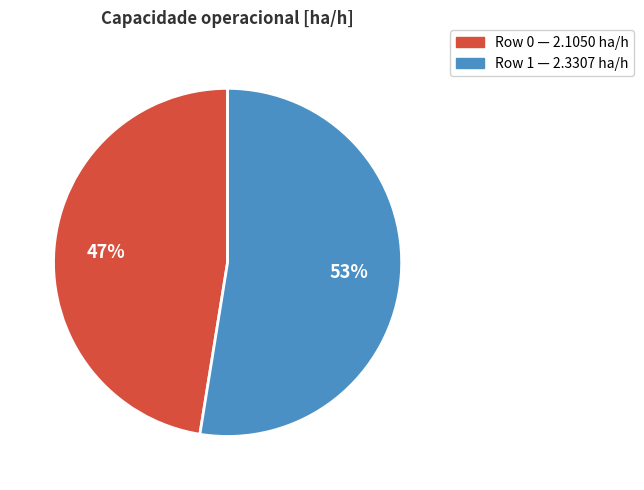

To the nearest percent, what is the average slice percentage?

50%